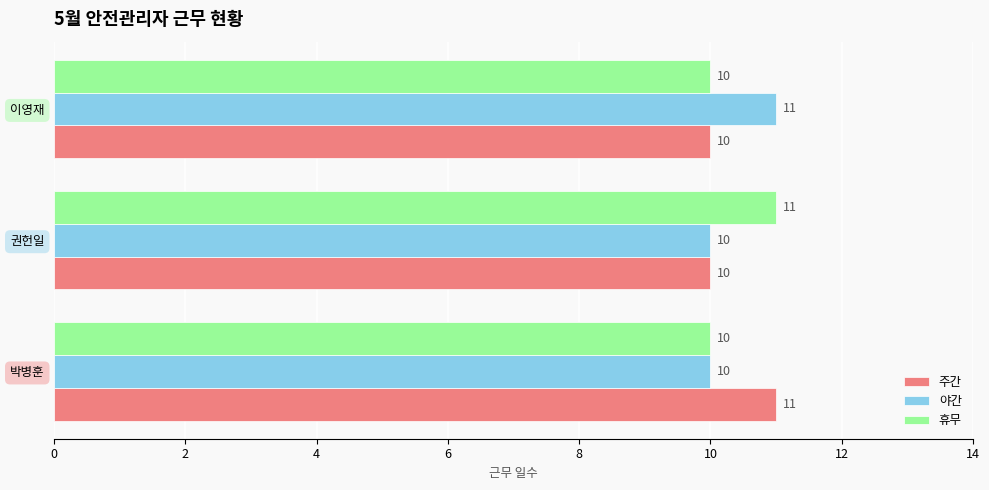

What is the average value of the 야간 series?

10